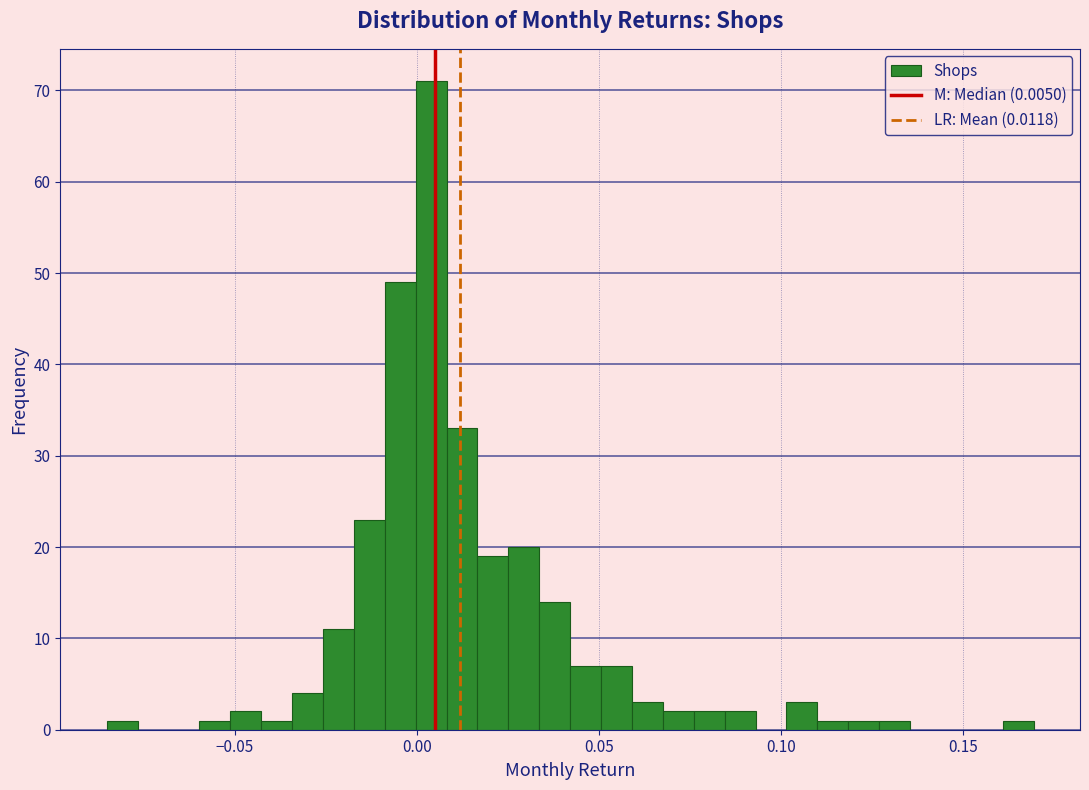

Around what value on the x-axis is the tallest bar? Give the approximate position of its centre, as read against the axis.

0.005